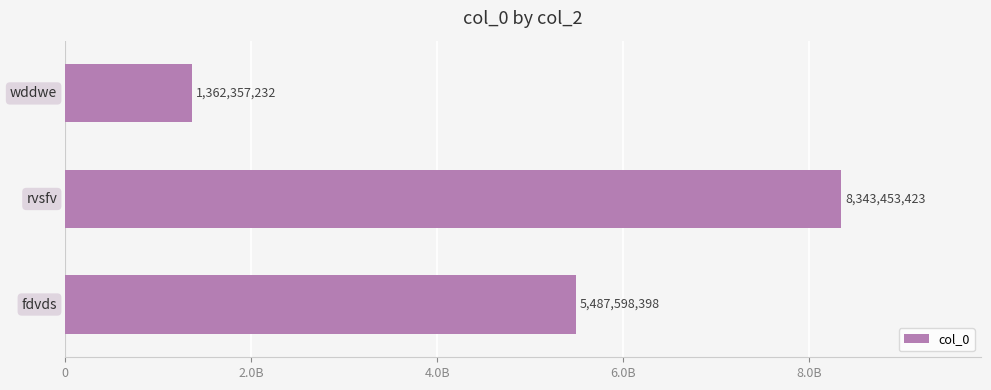

Does the chart contain any negative values?

No